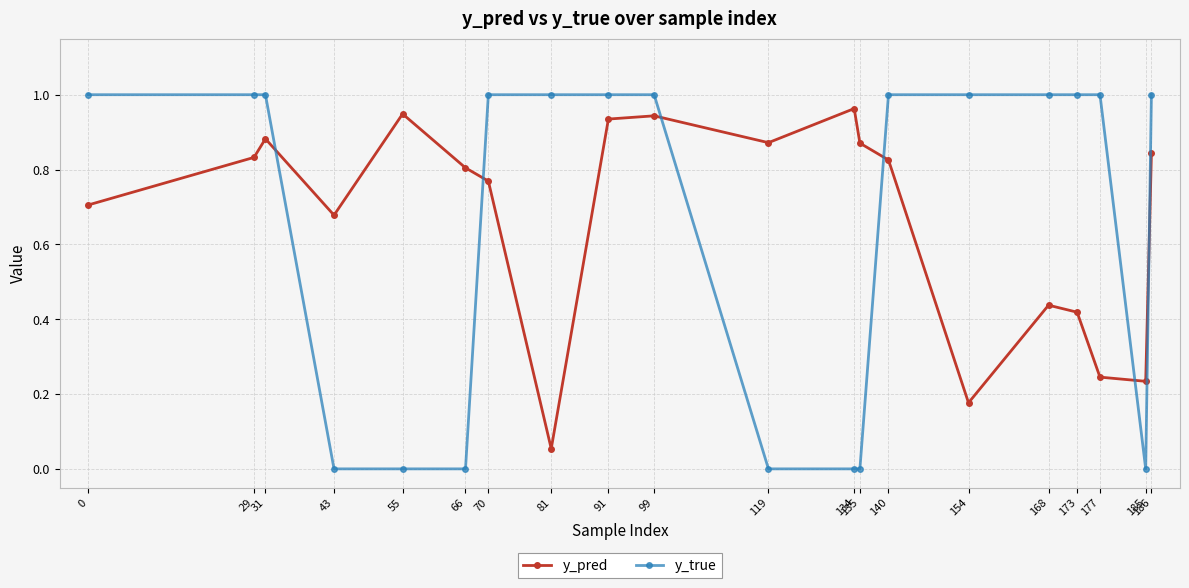

True or false: y_pred has more than 0 points higher than both neighbors.

True